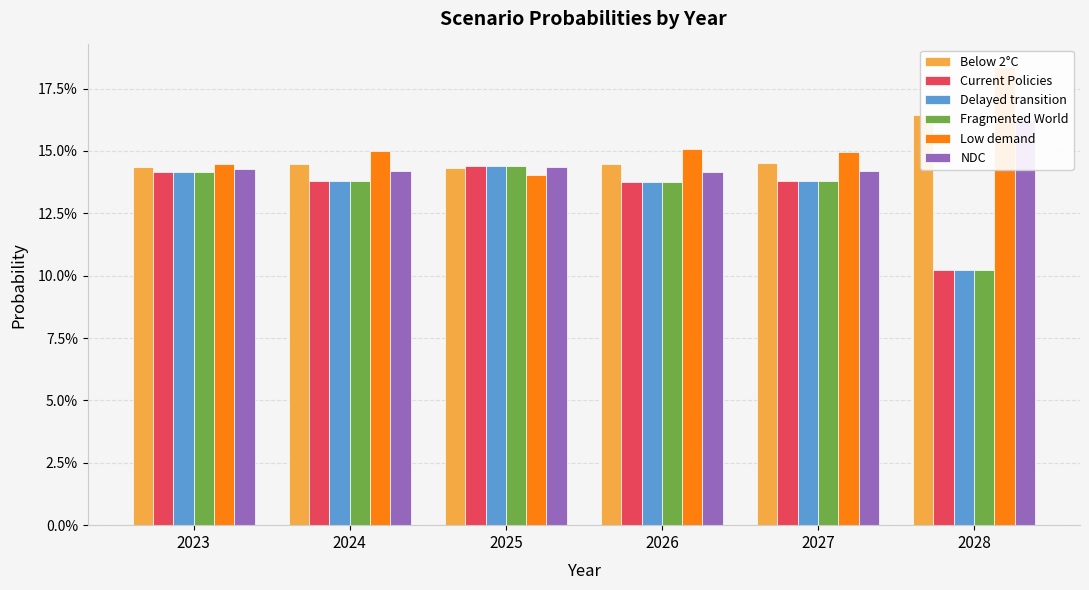

Rank the series by their maximum value, from highest to lowest.

Low demand, Below 2°C, NDC, Fragmented World, Delayed transition, Current Policies